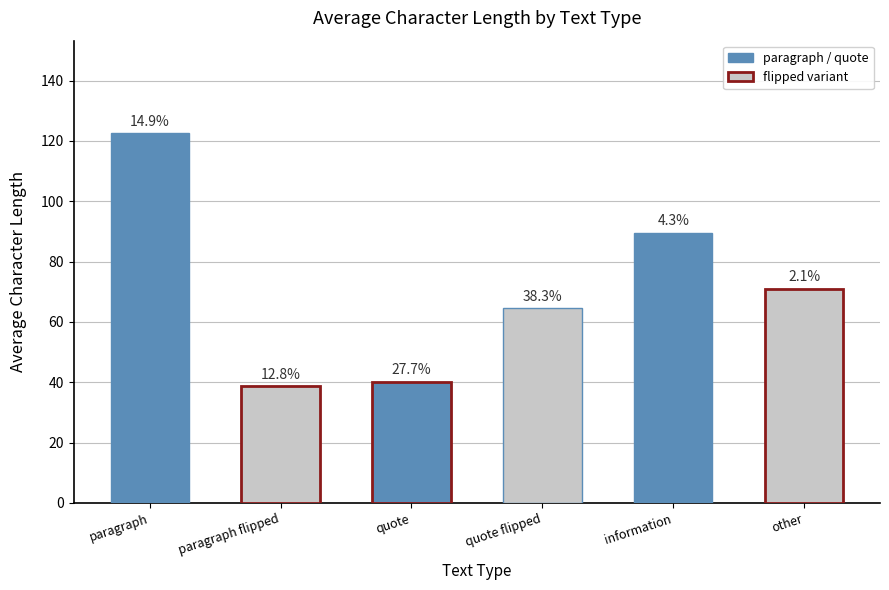

Are the bars horizontal?

No